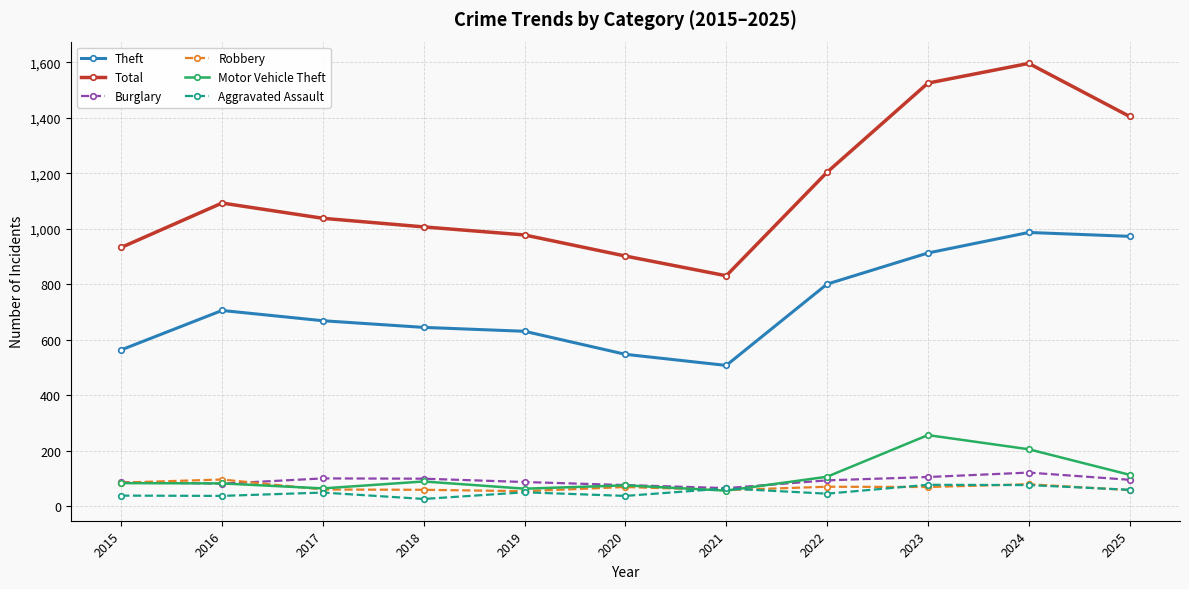

How many lines are shown in the chart?

6